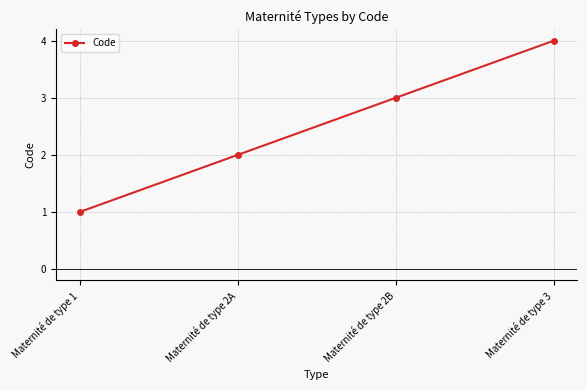

What is the change in value from Maternité de type 2B to Maternité de type 3?

+1